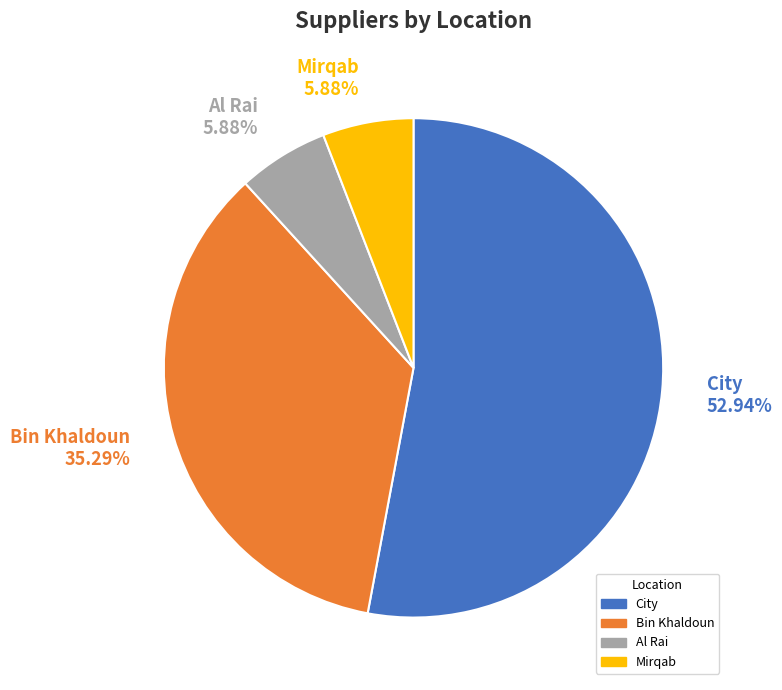

Is the sum of City and Al Rai greater than half?

Yes